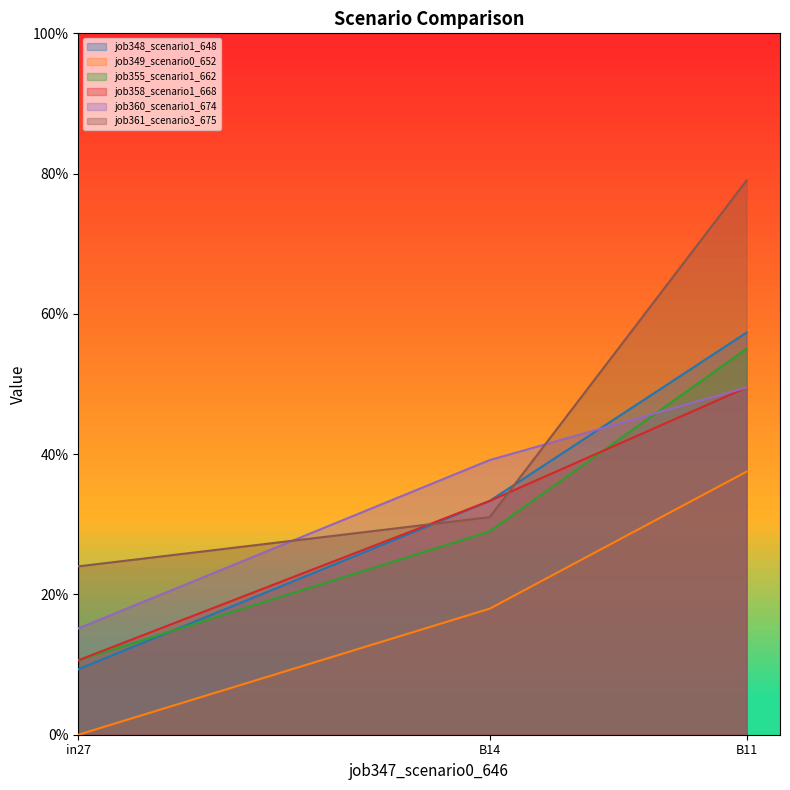

Which series has the widest spread of values?

job361_scenario3_675